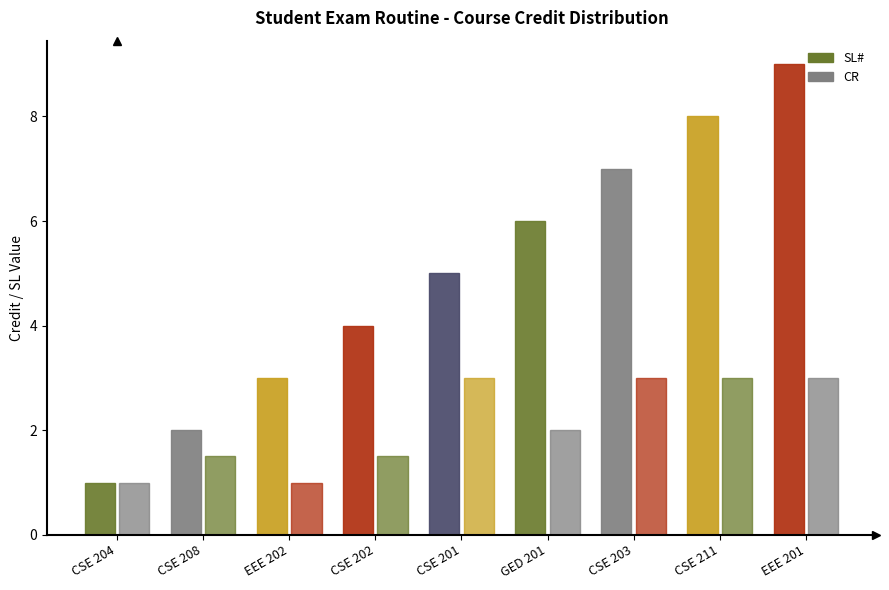

List the series in order of their overall mean, lowest first.

CR, SL#